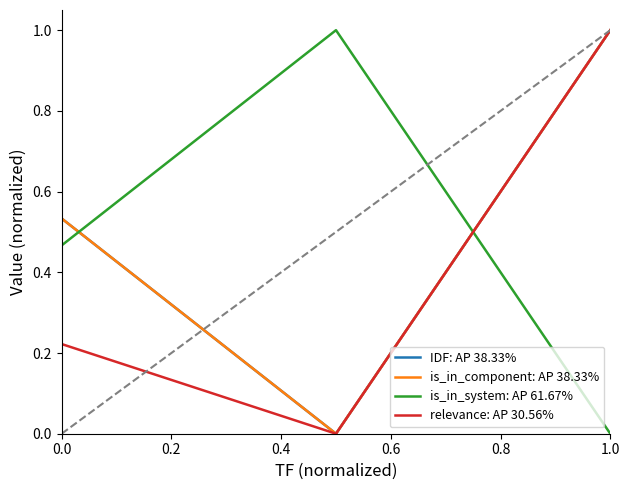

What are all the series names shown in the legend?

IDF: AP 38.33%, is_in_component: AP 38.33%, is_in_system: AP 61.67%, relevance: AP 30.56%